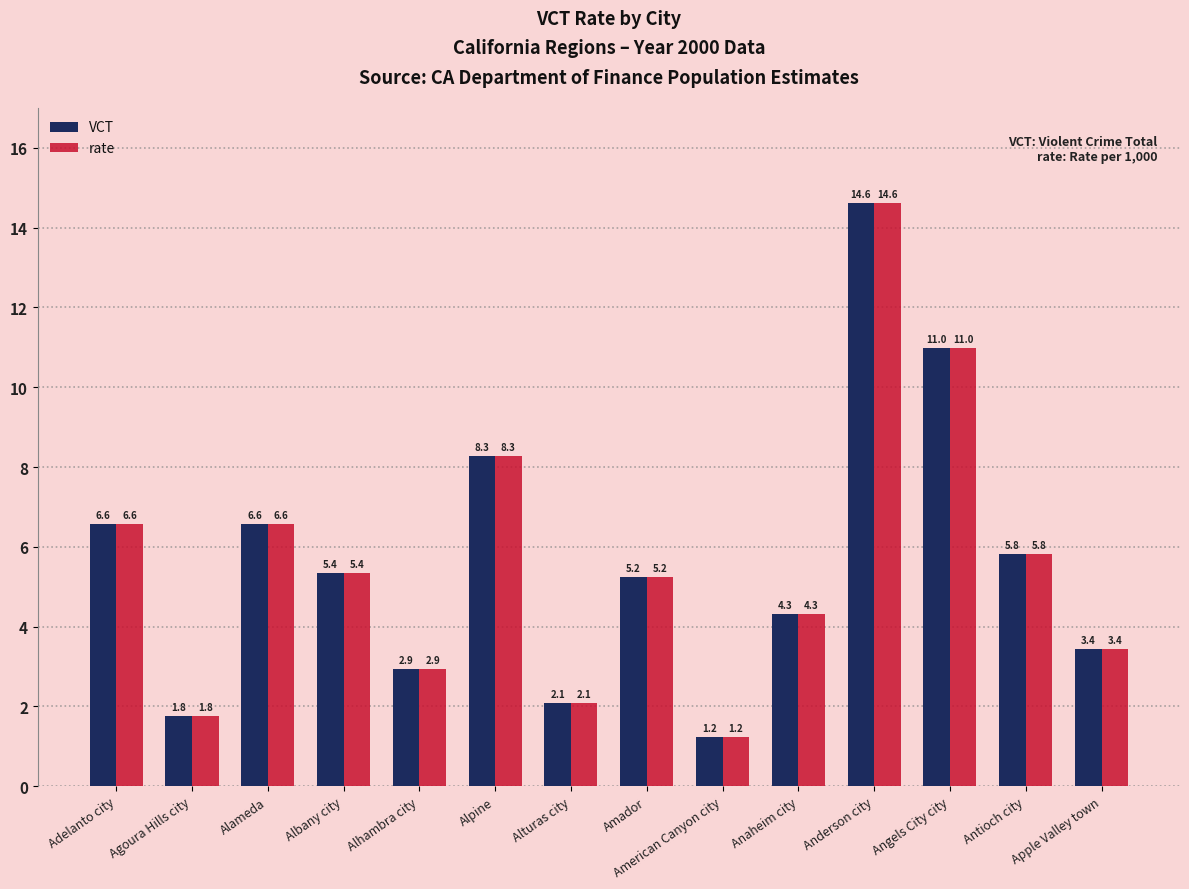

What is the difference between the maximum and second lowest values in the VCT series?

12.9